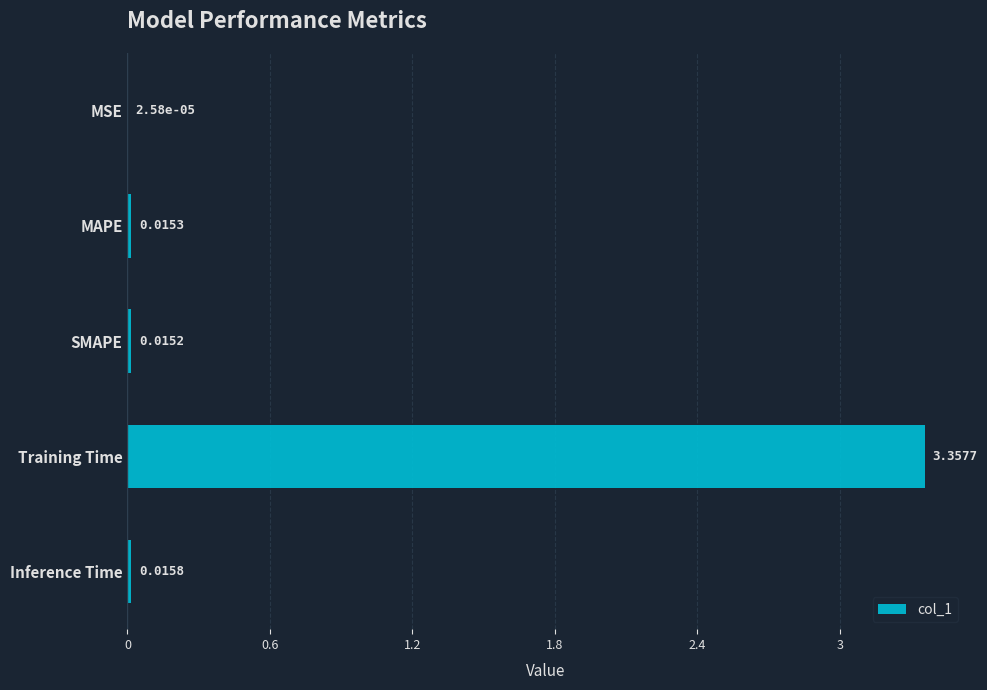

Which has a higher value, Inference Time or SMAPE?

Inference Time